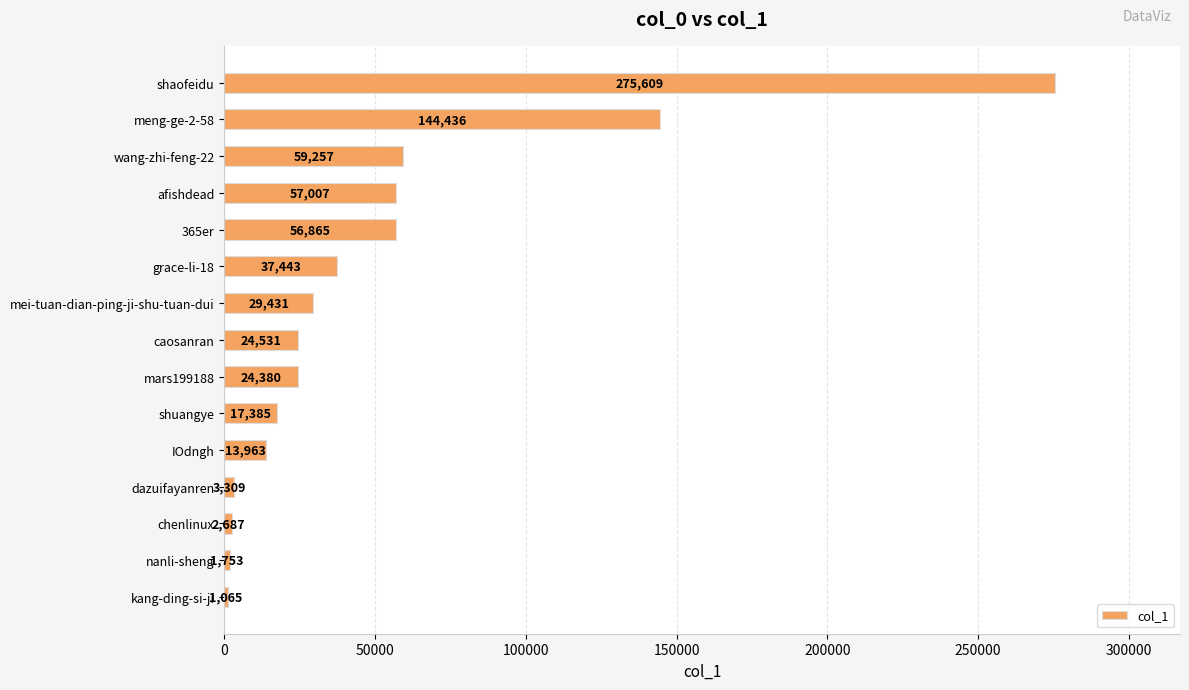

What is the ratio of the value at grace-li-18 to the value at shuangye?

2.2